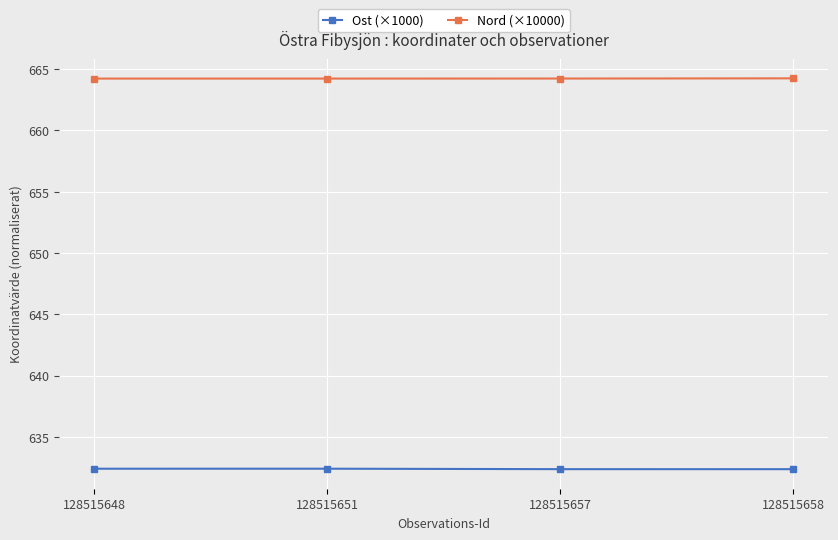

True or false: Nord (×10000) has more than 2 points higher than both neighbors.

False